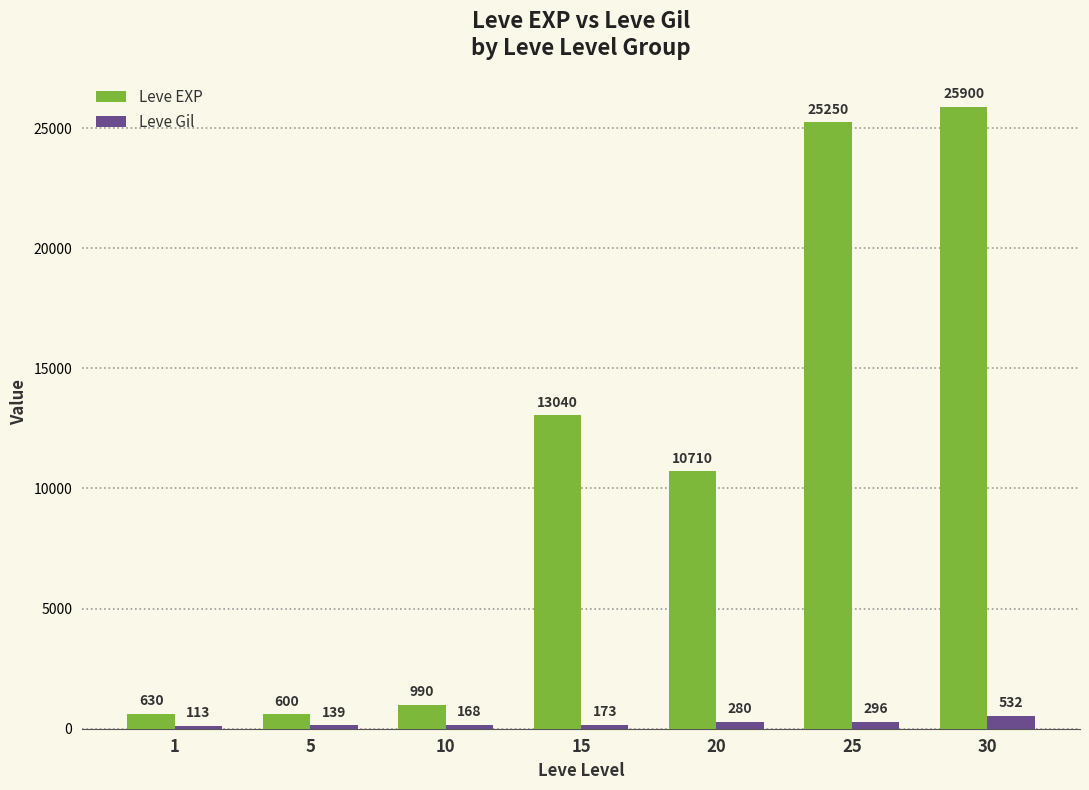

What is the difference between the Leve Gil values at 20 and 1?

167